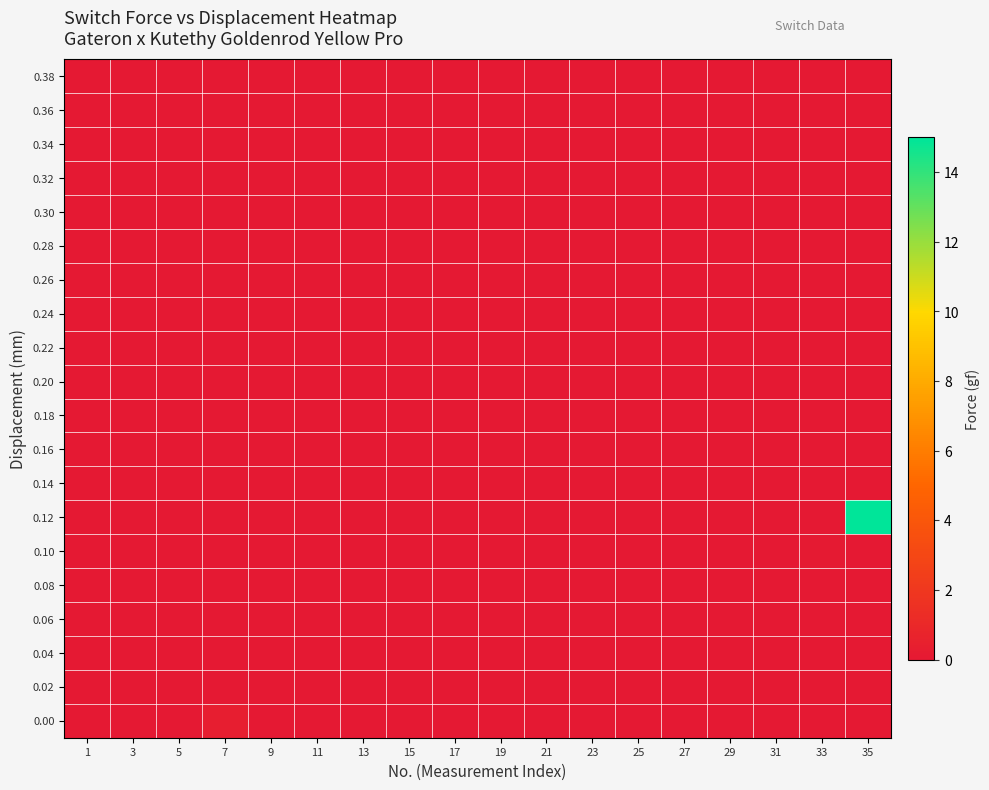

At 7, list the series in order from largest to smallest.

0.00, 0.02, 0.04, 0.06, 0.08, 0.10, 0.12, 0.14, 0.16, 0.18, 0.20, 0.22, 0.24, 0.26, 0.28, 0.30, 0.32, 0.34, 0.36, 0.38